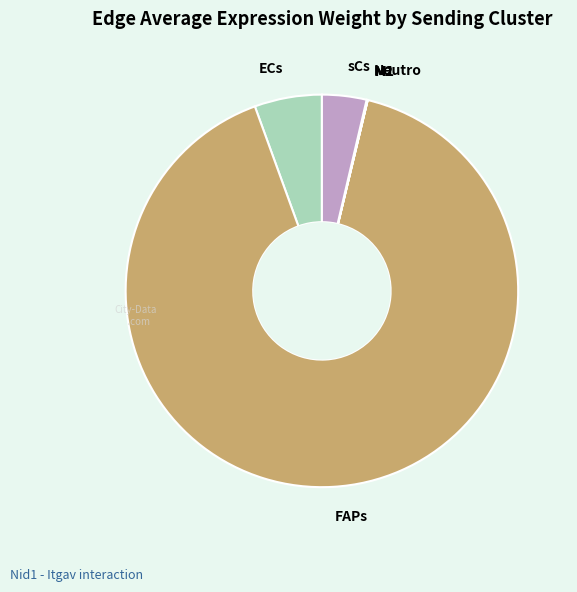

Which category has the biggest portion of the pie?

FAPs